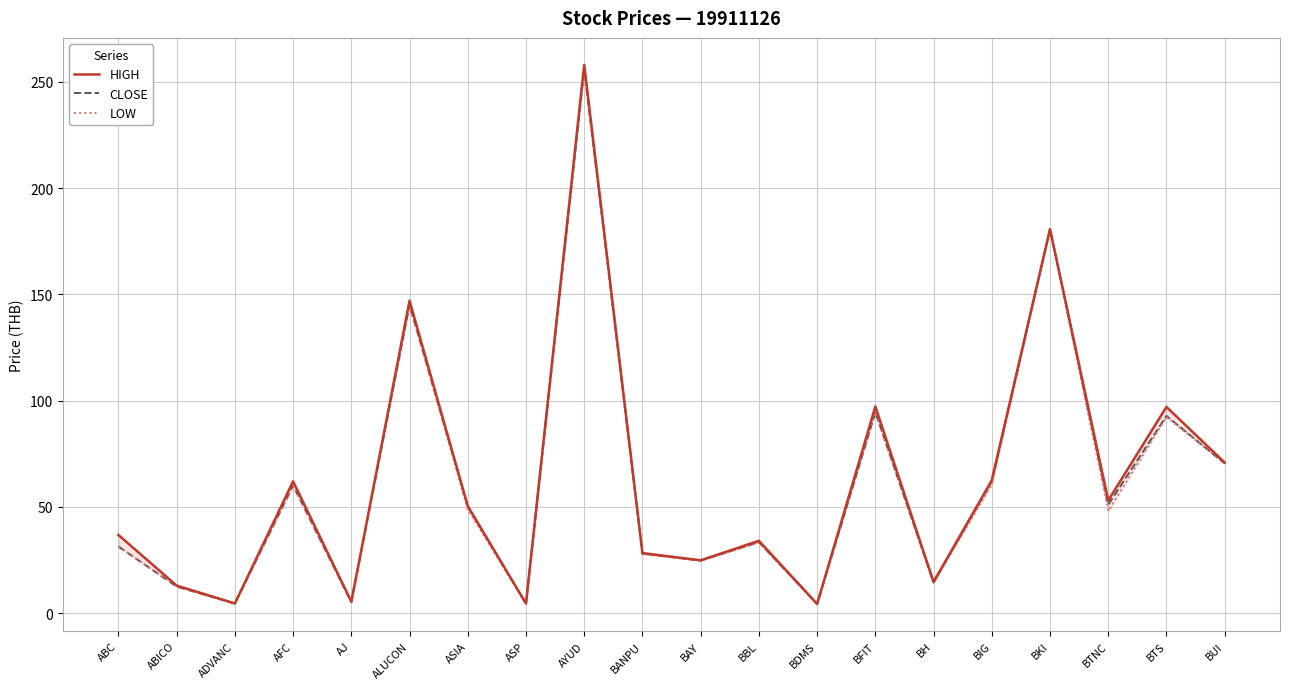

Between ABICO and BH, which series saw the biggest shift?

CLOSE